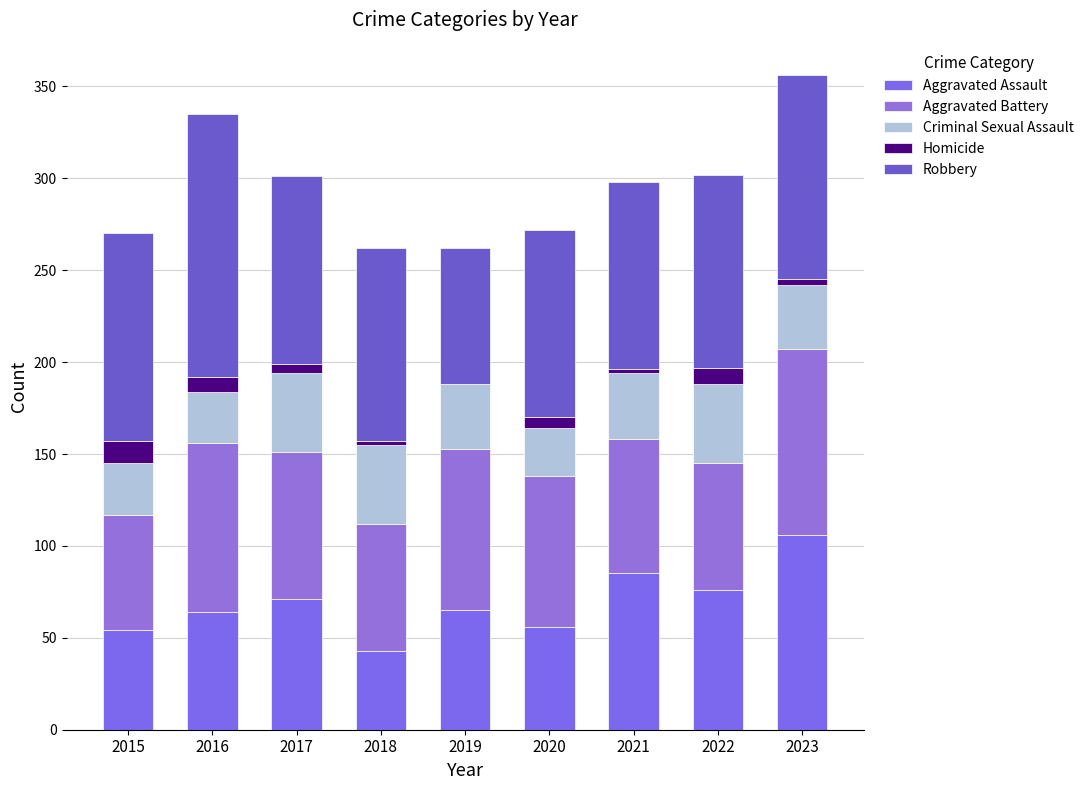

At which label does Robbery first exceed 105?

2015